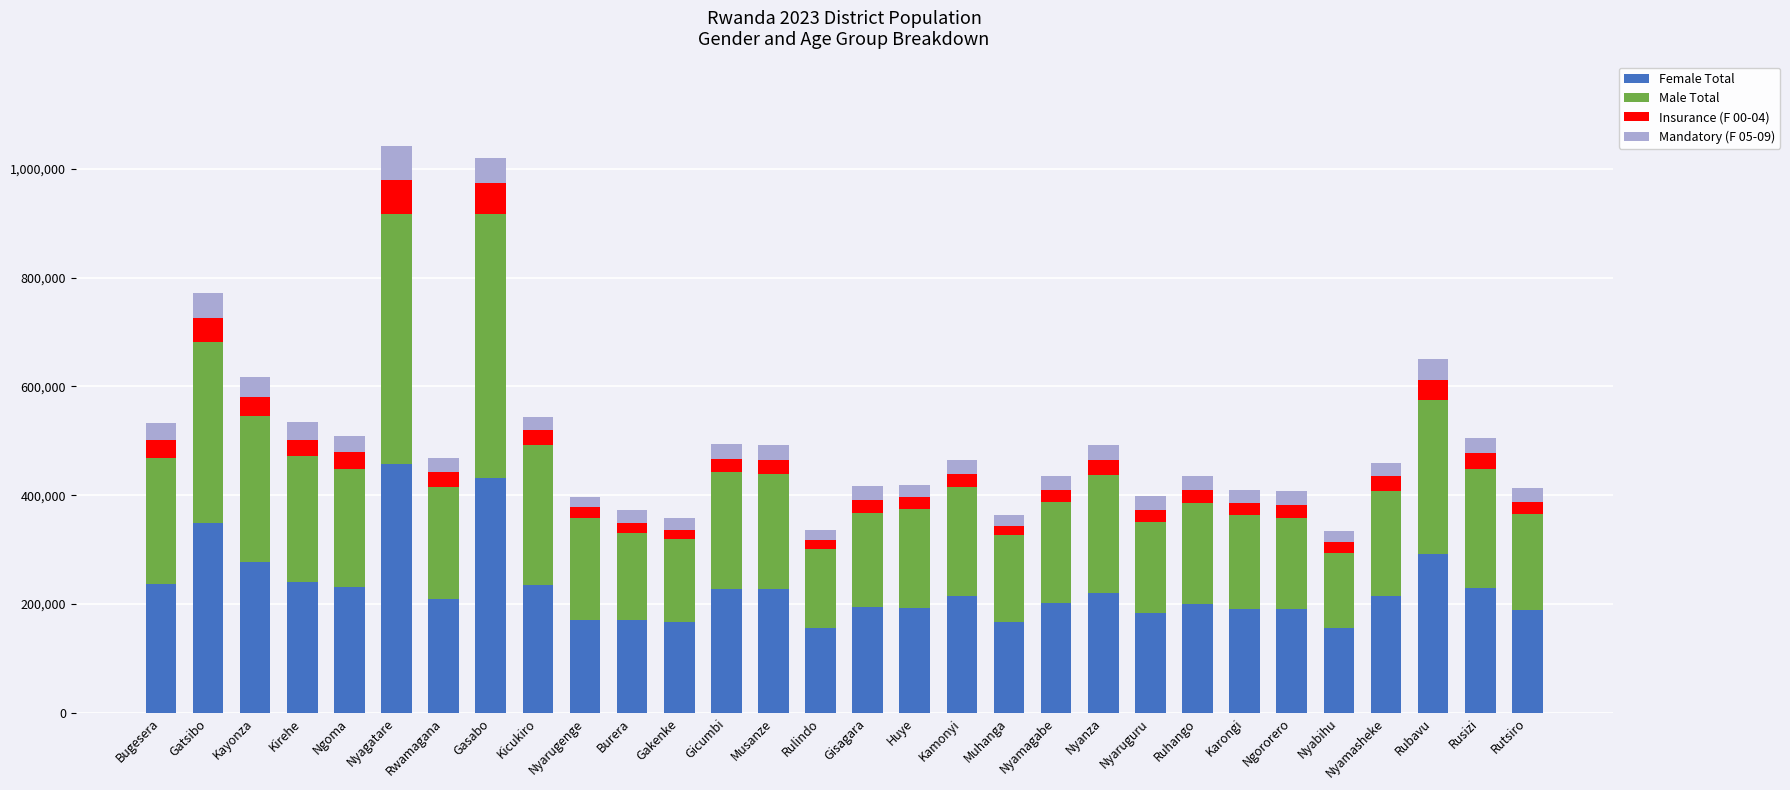

The value of Female Total at Muhanga is 167391. True or false?

True